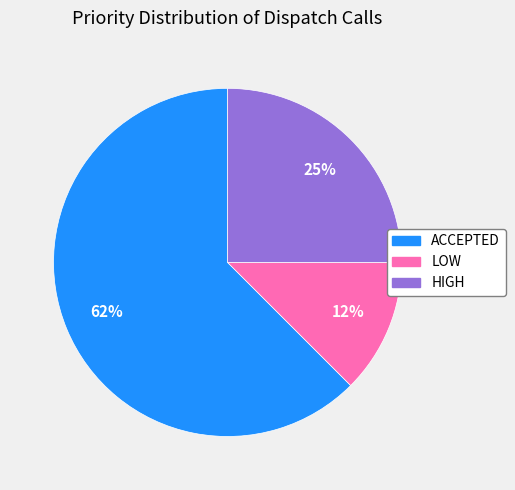

Rank the categories by value from highest to lowest.

ACCEPTED, HIGH, LOW